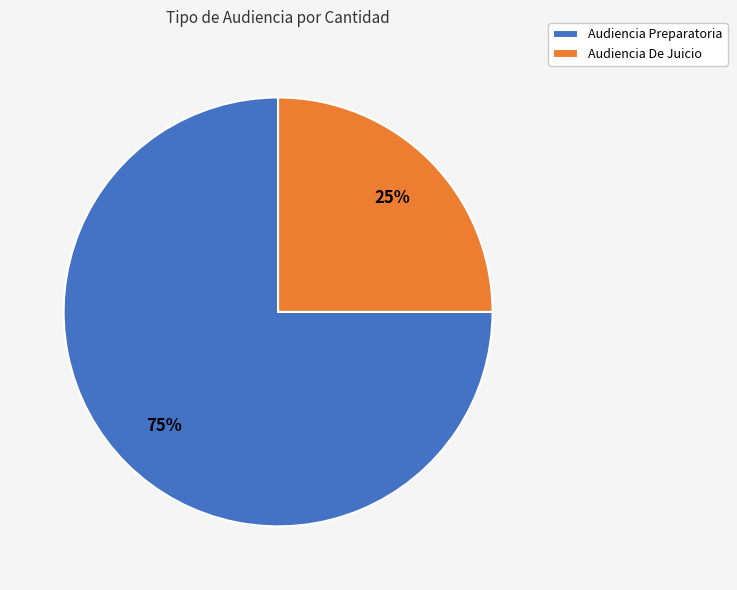

Rank the categories by value from lowest to highest.

Audiencia De Juicio, Audiencia Preparatoria